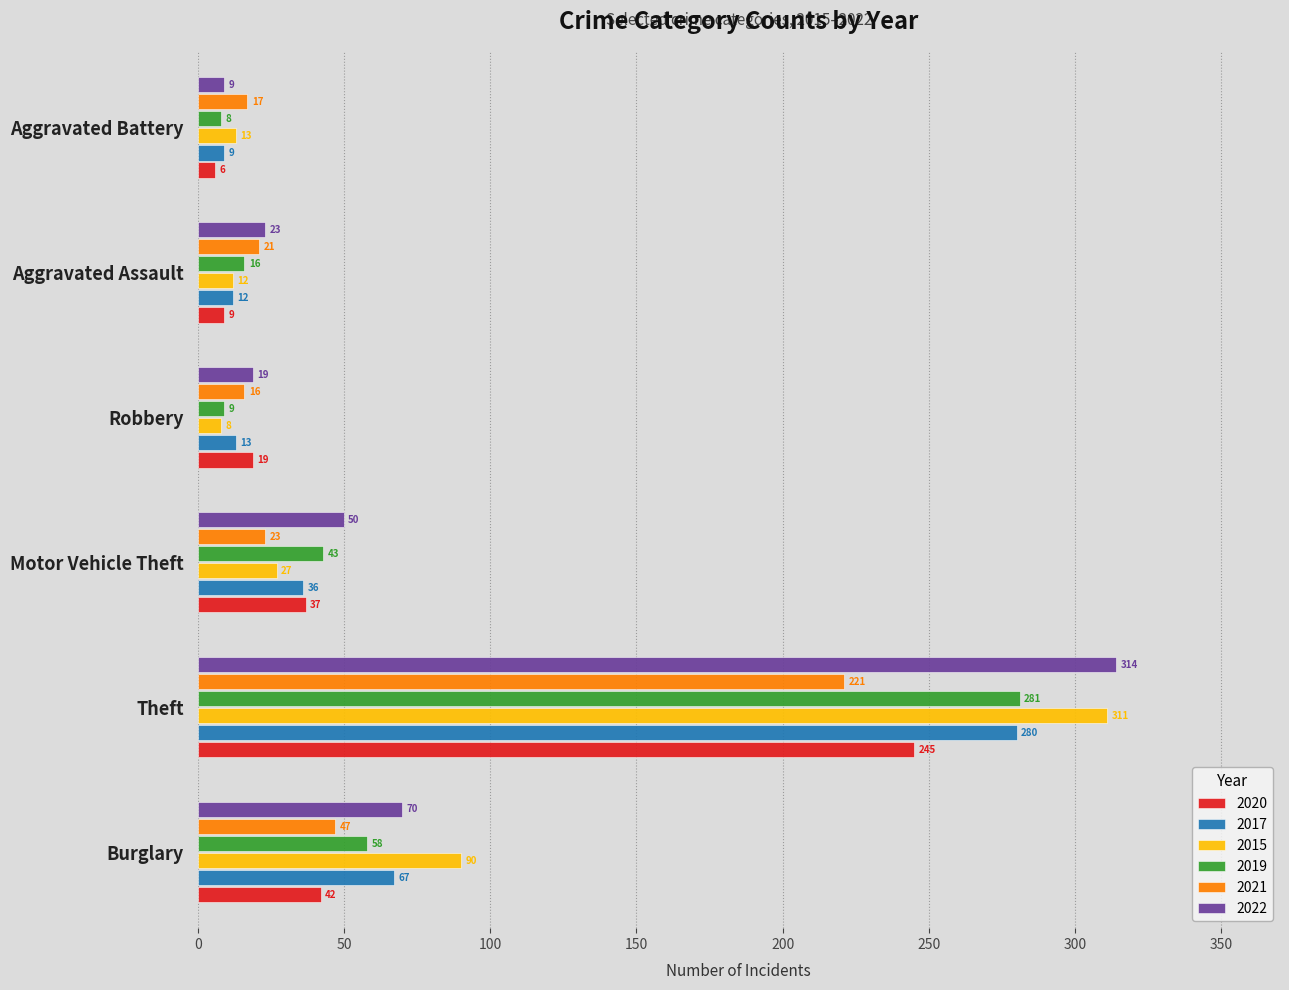

At which category is the sum across all series the highest?

Theft